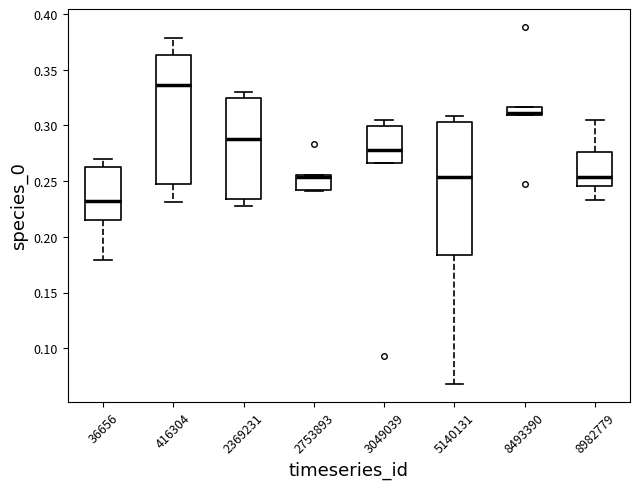

Where does the upper whisker of the box at x = 416304 end on the y-axis? The values are not printed on the chart, so give them approximately, as read against the axis.

0.380